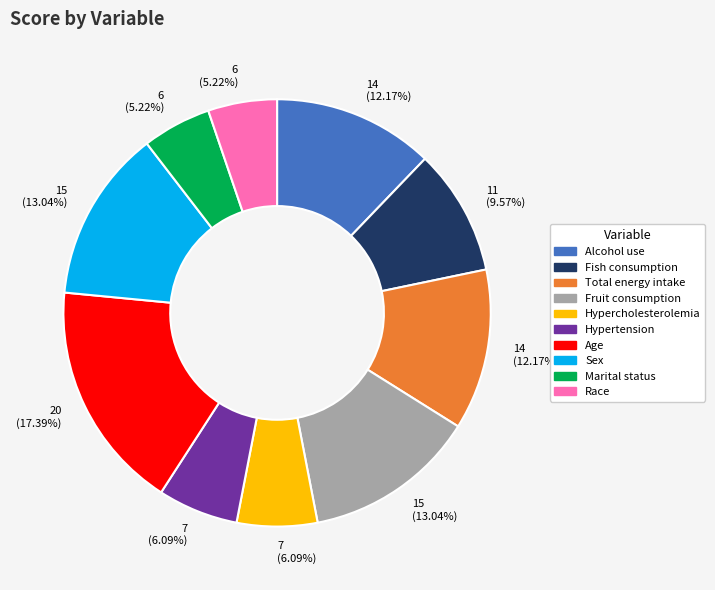

Combined, do Alcohol use and Fruit consumption account for over 50%?

No